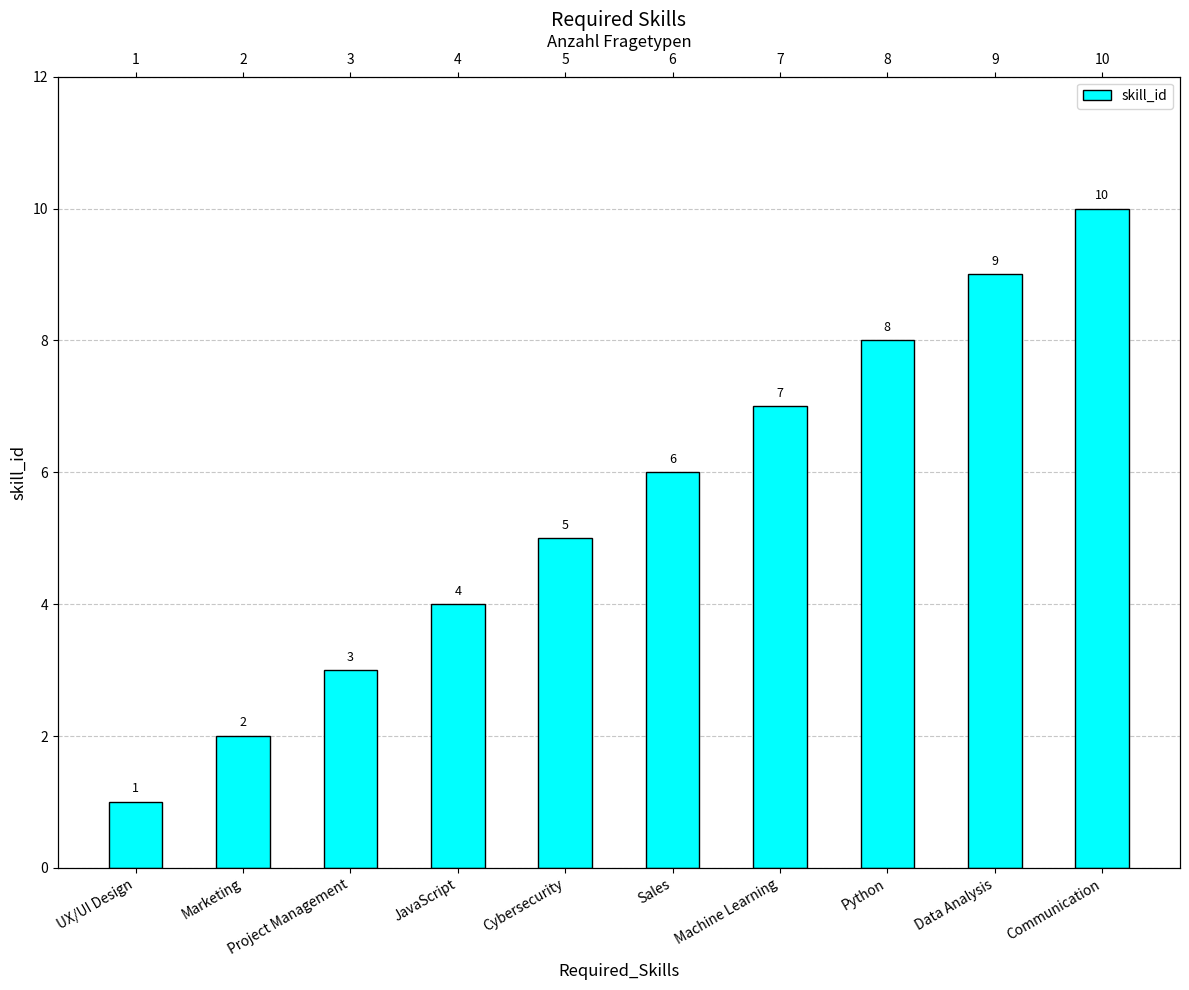

Is it true that the value at Project Management is 4?

False